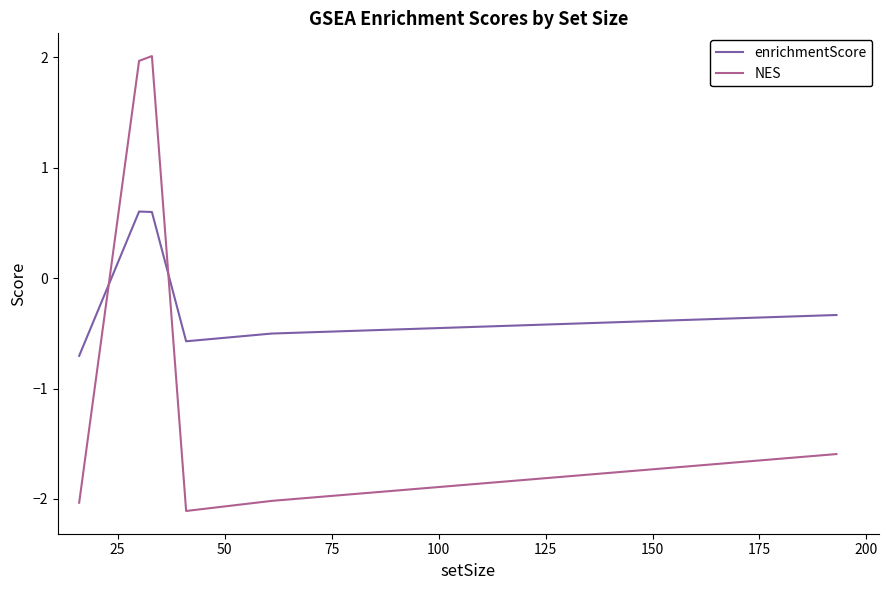

True or false: enrichmentScore and NES cross at least once.

True